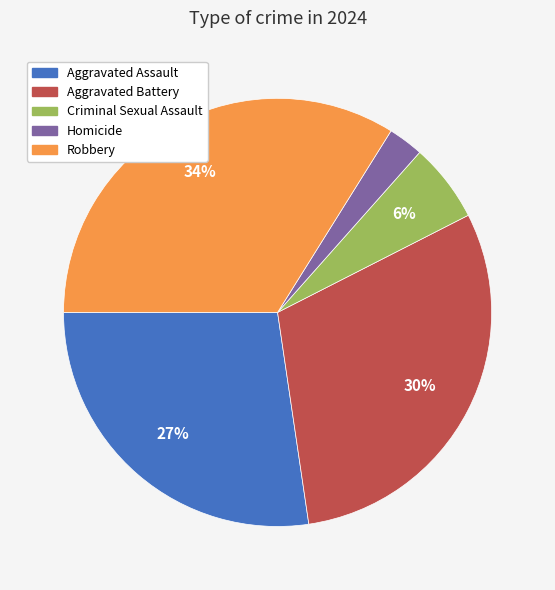

Is the sum of Robbery and Homicide greater than half?

No